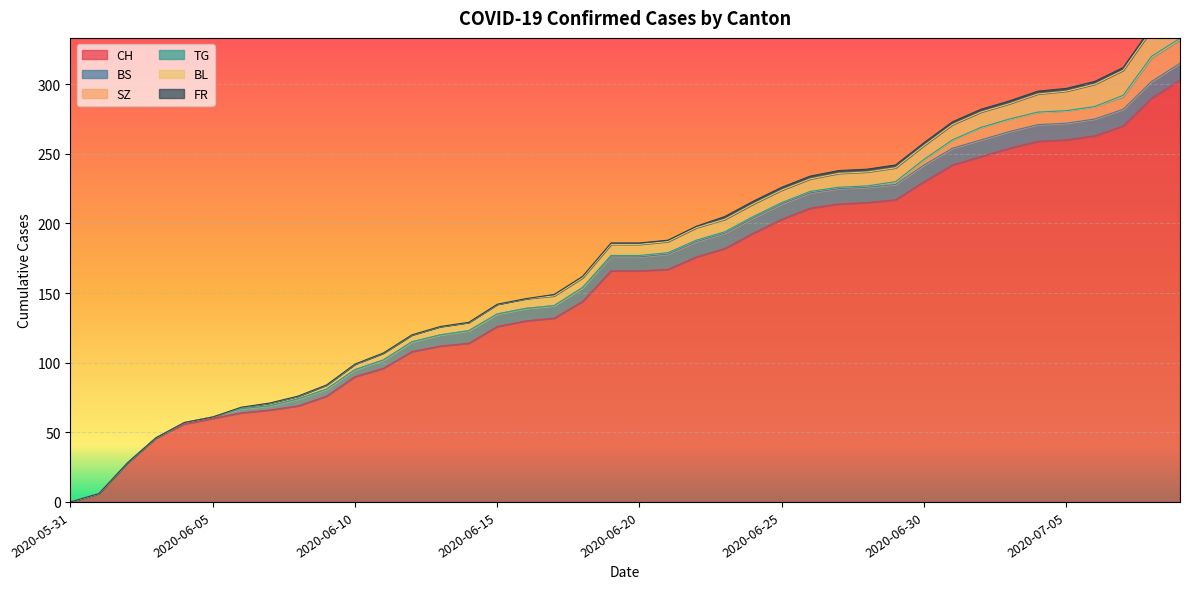

Reading left to right, what are all the values shown in this chart?

CH: 2020-05-31=0	2020-06-01=6	2020-06-02=28	2020-06-03=46	2020-06-04=56	2020-06-05=60	2020-06-06=64	2020-06-07=66	2020-06-08=69	2020-06-09=76	2020-06-10=90	2020-06-11=96	2020-06-12=108	2020-06-13=112	2020-06-14=114	2020-06-15=126	2020-06-16=130	2020-06-17=132	2020-06-18=144	2020-06-19=166	2020-06-20=166	2020-06-21=167	2020-06-22=176	2020-06-23=182	2020-06-24=193	2020-06-25=203	2020-06-26=211	2020-06-27=214	2020-06-28=215	2020-06-29=217	2020-06-30=230	2020-07-01=242	2020-07-02=248	2020-07-03=254	2020-07-04=259	2020-07-05=260	2020-07-06=263	2020-07-07=270	2020-07-08=290	2020-07-09=303
BS: 2020-05-31=0	2020-06-01=0	2020-06-02=0	2020-06-03=0	2020-06-04=1	2020-06-05=1	2020-06-06=3	2020-06-07=3	2020-06-08=5	2020-06-09=5	2020-06-10=5	2020-06-11=6	2020-06-12=7	2020-06-13=8	2020-06-14=9	2020-06-15=9	2020-06-16=9	2020-06-17=9	2020-06-18=10	2020-06-19=10	2020-06-20=10	2020-06-21=11	2020-06-22=11	2020-06-23=11	2020-06-24=11	2020-06-25=11	2020-06-26=11	2020-06-27=11	2020-06-28=11	2020-06-29=11	2020-06-30=12	2020-07-01=12	2020-07-02=12	2020-07-03=12	2020-07-04=12	2020-07-05=12	2020-07-06=12	2020-07-07=12	2020-07-08=12	2020-07-09=12
SZ: 2020-05-31=0	2020-06-01=0	2020-06-02=0	2020-06-03=0	2020-06-04=0	2020-06-05=0	2020-06-06=0	2020-06-07=0	2020-06-08=0	2020-06-09=0	2020-06-10=0	2020-06-11=0	2020-06-12=0	2020-06-13=0	2020-06-14=0	2020-06-15=0	2020-06-16=0	2020-06-17=0	2020-06-18=0	2020-06-19=1	2020-06-20=1	2020-06-21=1	2020-06-22=1	2020-06-23=1	2020-06-24=1	2020-06-25=1	2020-06-26=1	2020-06-27=1	2020-06-28=1	2020-06-29=2	2020-06-30=4	2020-07-01=6	2020-07-02=9	2020-07-03=9	2020-07-04=9	2020-07-05=9	2020-07-06=9	2020-07-07=9	2020-07-08=17	2020-07-09=17
TG: 2020-05-31=0	2020-06-01=0	2020-06-02=0	2020-06-03=0	2020-06-04=0	2020-06-05=0	2020-06-06=0	2020-06-07=0	2020-06-08=0	2020-06-09=0	2020-06-10=0	2020-06-11=0	2020-06-12=0	2020-06-13=0	2020-06-14=0	2020-06-15=0	2020-06-16=0	2020-06-17=0	2020-06-18=0	2020-06-19=0	2020-06-20=0	2020-06-21=0	2020-06-22=0	2020-06-23=0	2020-06-24=0	2020-06-25=0	2020-06-26=0	2020-06-27=0	2020-06-28=0	2020-06-29=0	2020-06-30=0	2020-07-01=0	2020-07-02=0	2020-07-03=0	2020-07-04=0	2020-07-05=0	2020-07-06=0	2020-07-07=1	2020-07-08=1	2020-07-09=1
BL: 2020-05-31=0	2020-06-01=0	2020-06-02=0	2020-06-03=0	2020-06-04=0	2020-06-05=0	2020-06-06=1	2020-06-07=2	2020-06-08=2	2020-06-09=3	2020-06-10=4	2020-06-11=5	2020-06-12=5	2020-06-13=6	2020-06-14=6	2020-06-15=7	2020-06-16=7	2020-06-17=7	2020-06-18=7	2020-06-19=8	2020-06-20=8	2020-06-21=8	2020-06-22=9	2020-06-23=9	2020-06-24=9	2020-06-25=9	2020-06-26=9	2020-06-27=10	2020-06-28=10	2020-06-29=10	2020-06-30=10	2020-07-01=11	2020-07-02=11	2020-07-03=11	2020-07-04=13	2020-07-05=14	2020-07-06=16	2020-07-07=18	2020-07-08=19	2020-07-09=20
FR: 2020-05-31=0	2020-06-01=0	2020-06-02=0	2020-06-03=0	2020-06-04=0	2020-06-05=0	2020-06-06=0	2020-06-07=0	2020-06-08=0	2020-06-09=0	2020-06-10=0	2020-06-11=0	2020-06-12=0	2020-06-13=0	2020-06-14=0	2020-06-15=0	2020-06-16=0	2020-06-17=1	2020-06-18=1	2020-06-19=1	2020-06-20=1	2020-06-21=1	2020-06-22=1	2020-06-23=2	2020-06-24=2	2020-06-25=2	2020-06-26=2	2020-06-27=2	2020-06-28=2	2020-06-29=2	2020-06-30=2	2020-07-01=2	2020-07-02=2	2020-07-03=2	2020-07-04=2	2020-07-05=2	2020-07-06=2	2020-07-07=2	2020-07-08=2	2020-07-09=2